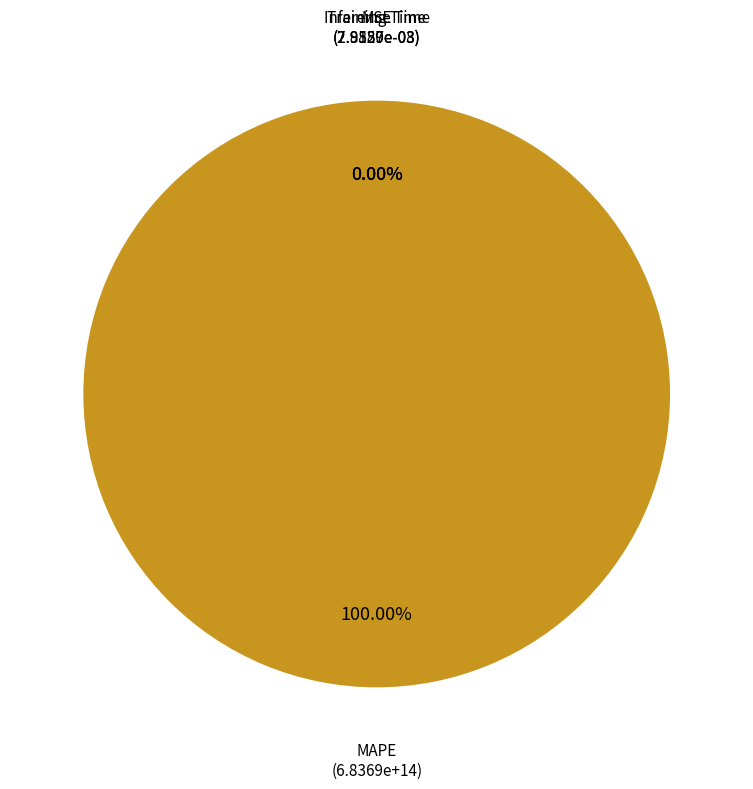

Which category accounts for the majority?

MAPE